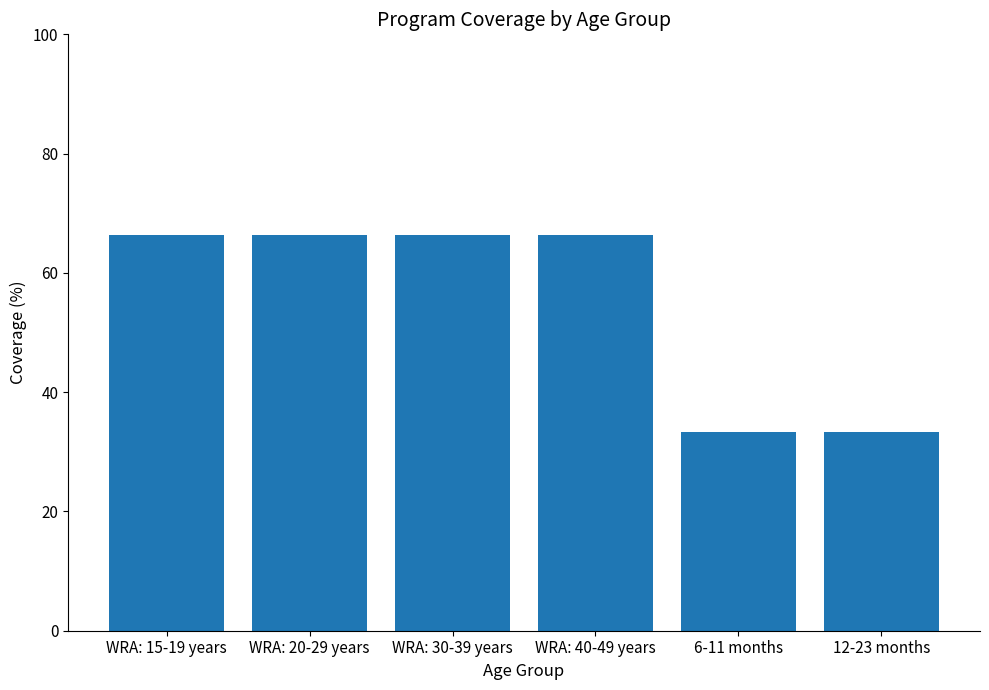

What is the label of the 4th bar from the left?

WRA: 40-49 years